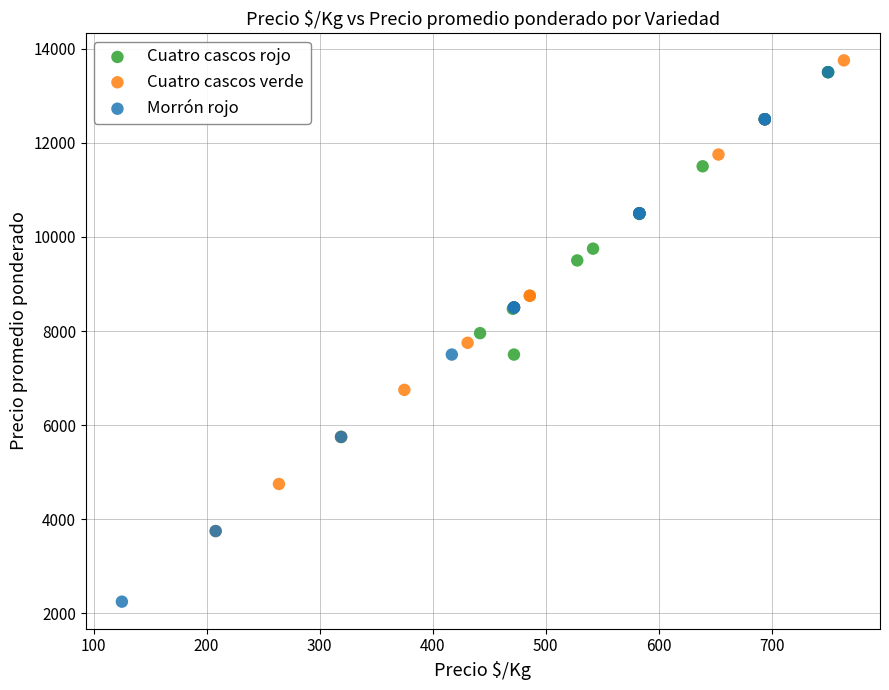

Which series has the widest spread of Y values?

Morrón rojo